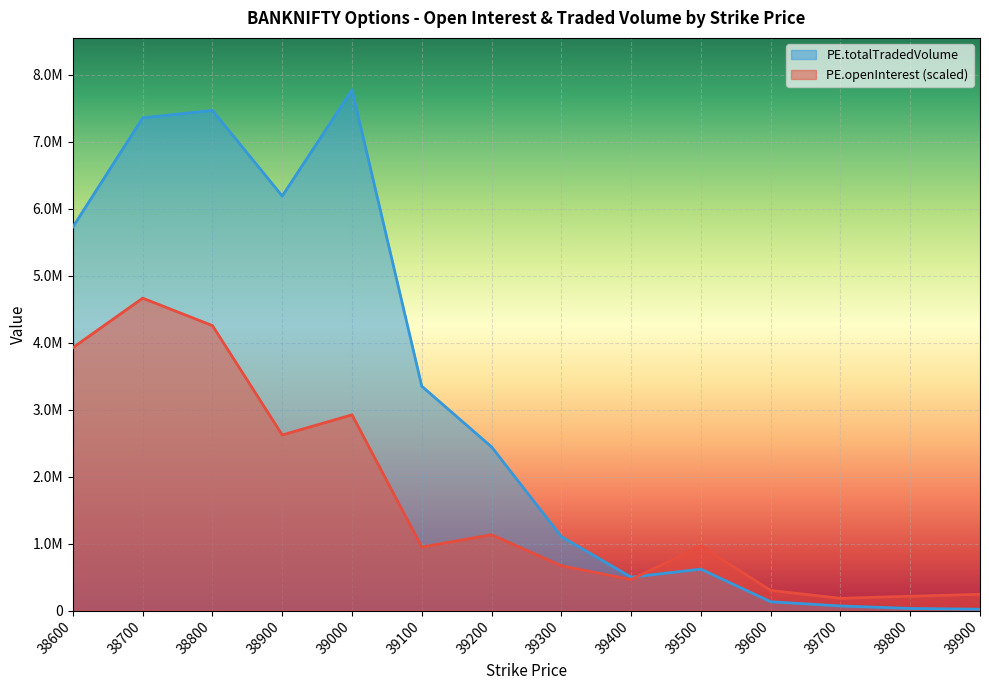

At which label is PE.openInterest closest to 2424116?

38900